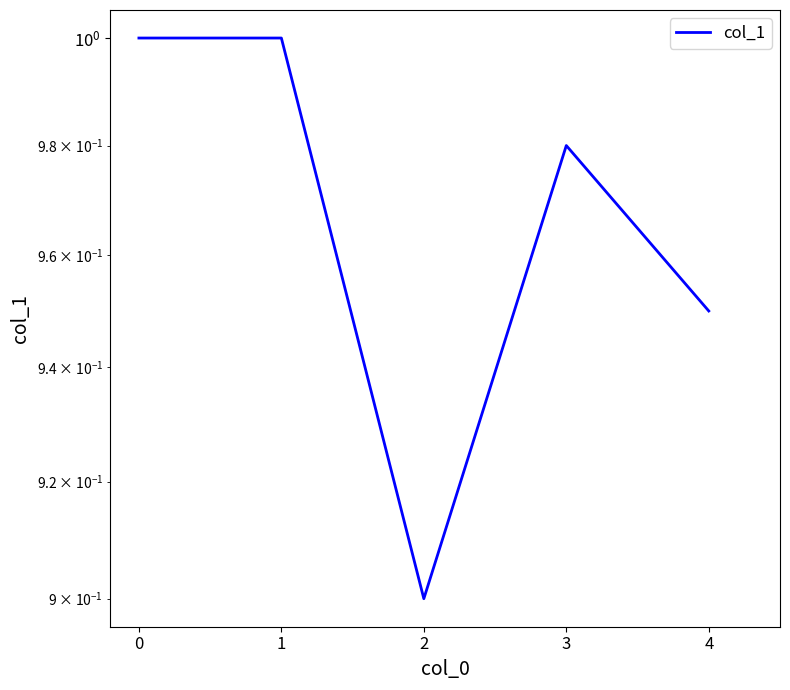

True or false: the data shows 0.3 at 1.

False